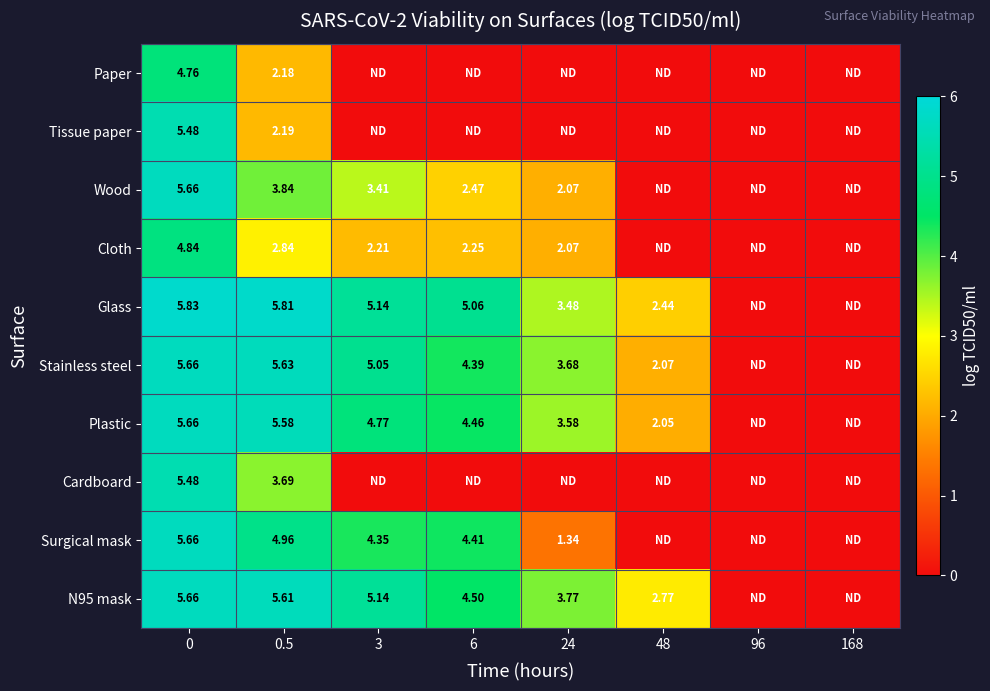

At which label is Glass closest to 2?

48